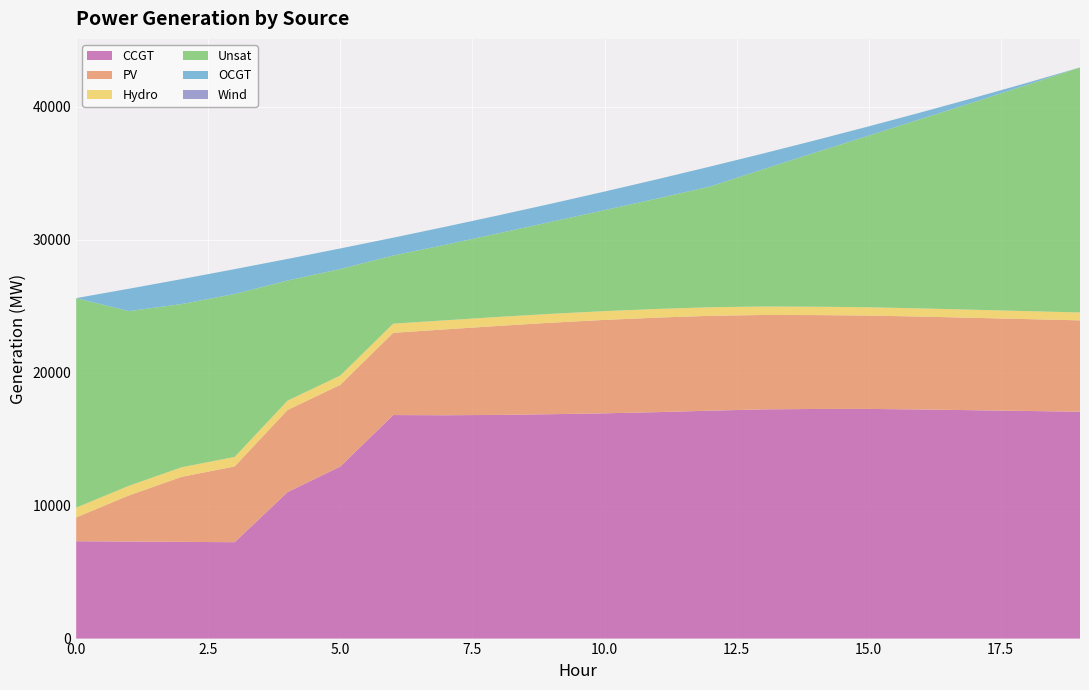

Reading left to right, what are all the values shown in this chart?

CCGT: 7323	7299	7274	7250	11016	12944	16813	16798	16824	16877	16944	17033	17142	17242	17272	17274	17234	17177	17121	17064
PV: 1791	3471	4896	5701	6176	6145	6185	6463	6696	6885	7026	7109	7135	7097	7060	7022	6985	6947	6909	6872
Hydro: 734	726	719	712	704	697	689	682	675	667	660	652	645	637	630	623	615	608	600	593
Unsat: 15760	13135	12276	12257	9037	8010	5127	5688	6295	6930	7595	8308	9083	10320	11612	12913	14263	15623	17021	18429
OCGT: 0	1684	1876	1869	1621	1548	1338	1354	1350	1360	1398	1447	1499	1186	916	693	492	326	152	0
Wind: 0	0	0	0	0	0	0	0	0	0	0	0	0	0	0	0	0	0	0	0